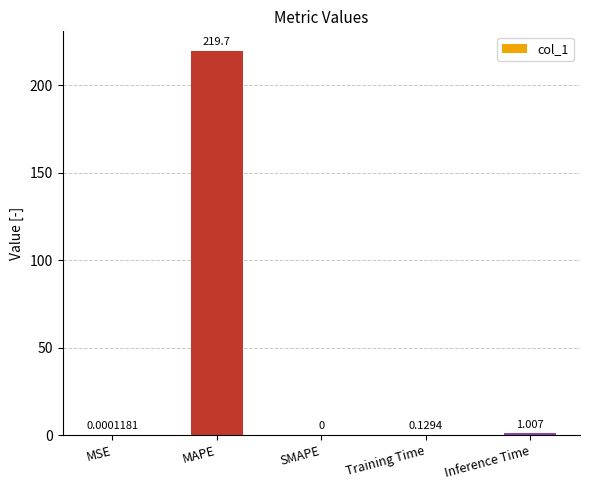

Where is the data nearest to the value 109?

Inference Time